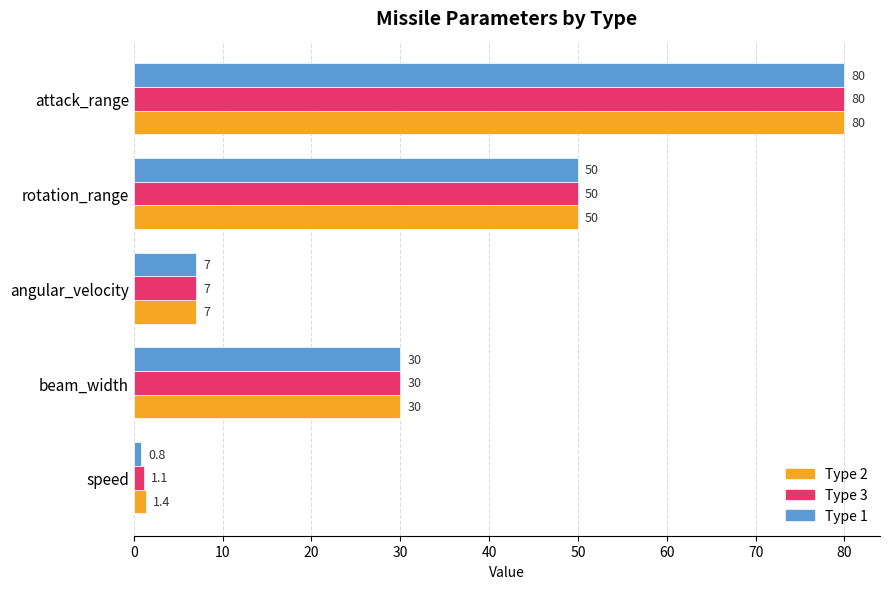

What is the total value across all series at rotation_range?

150.0